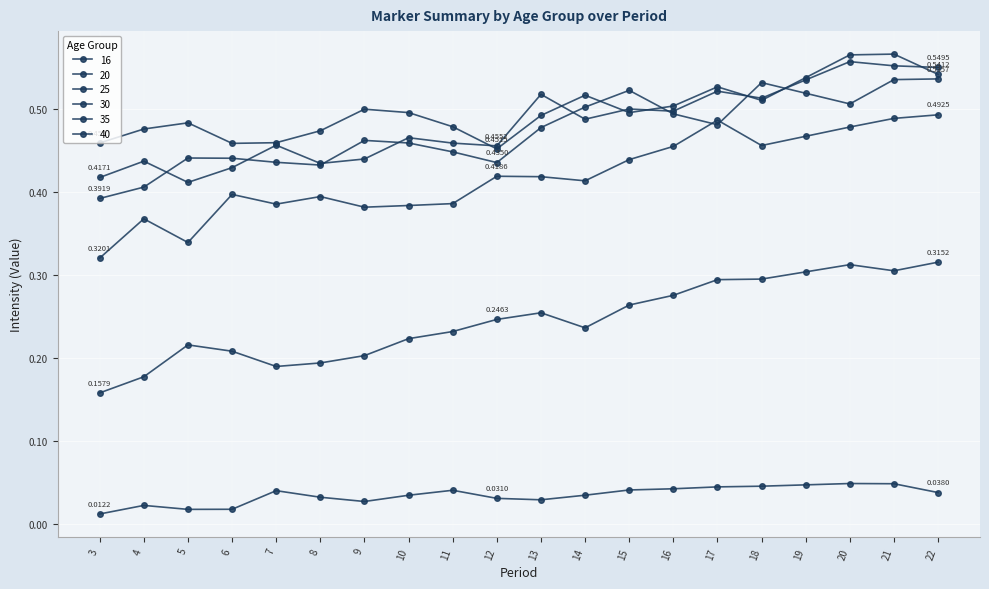

Between 22 and 18, which is larger?

18